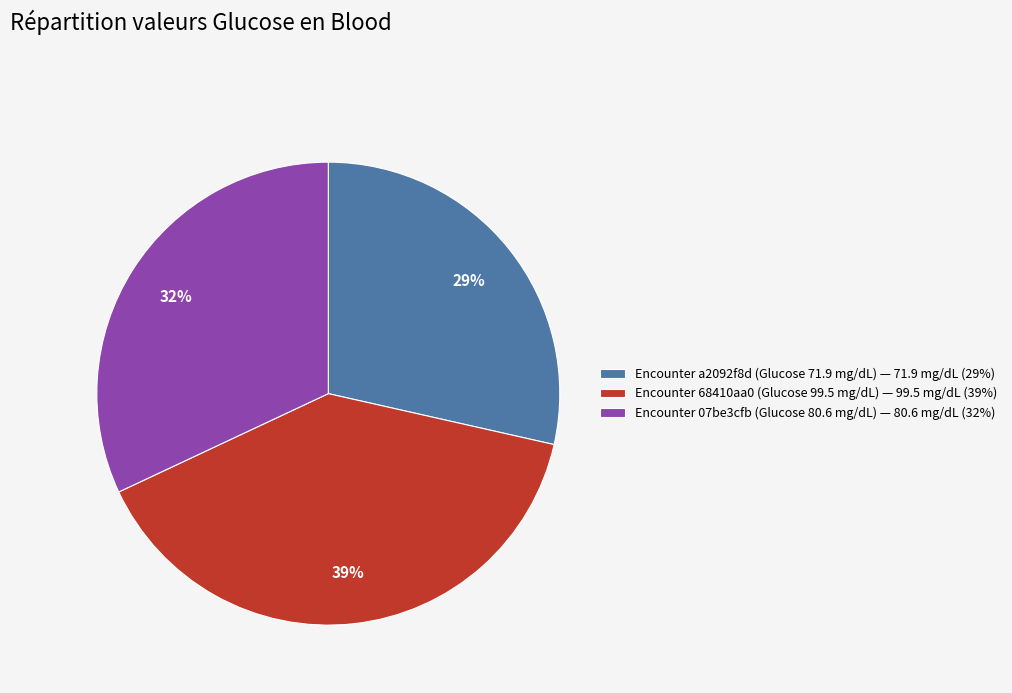

How many slices are in this pie chart?

3